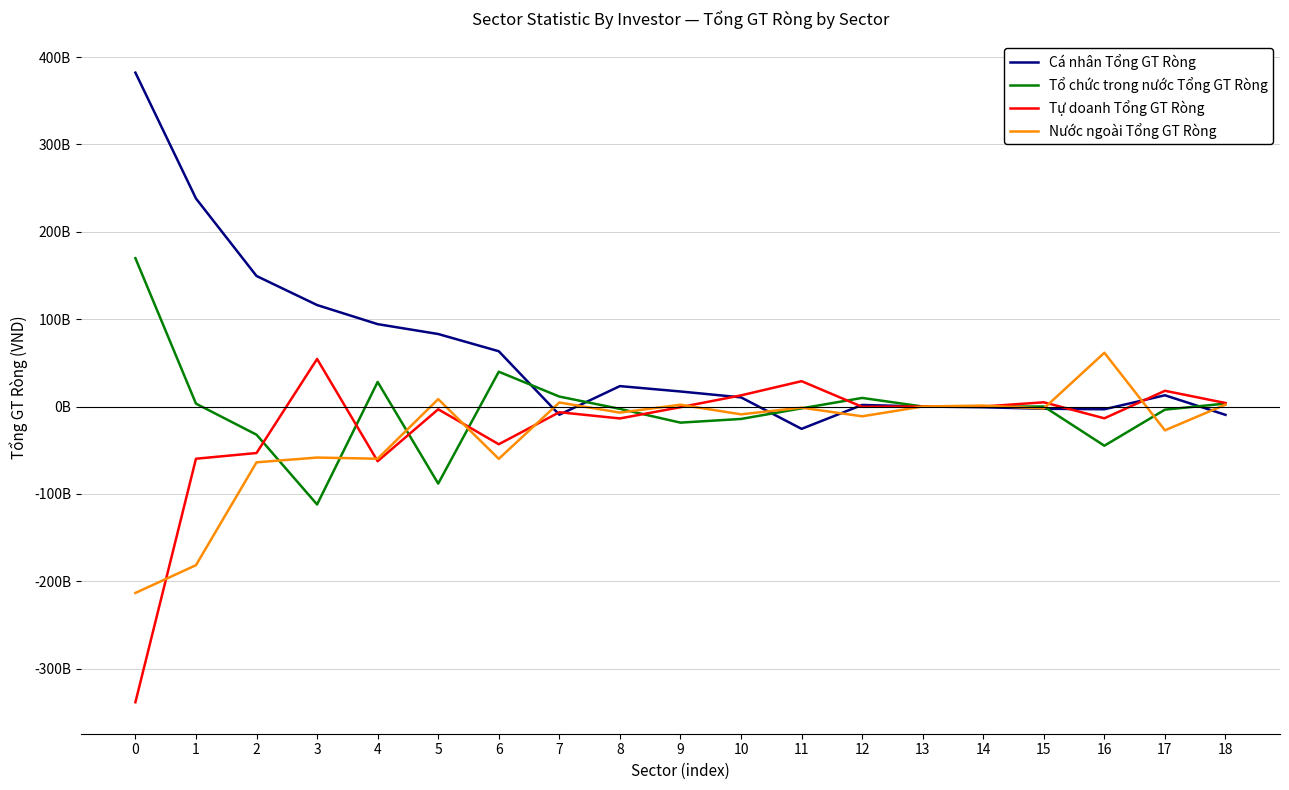

Does the chart have visible grid lines?

Yes